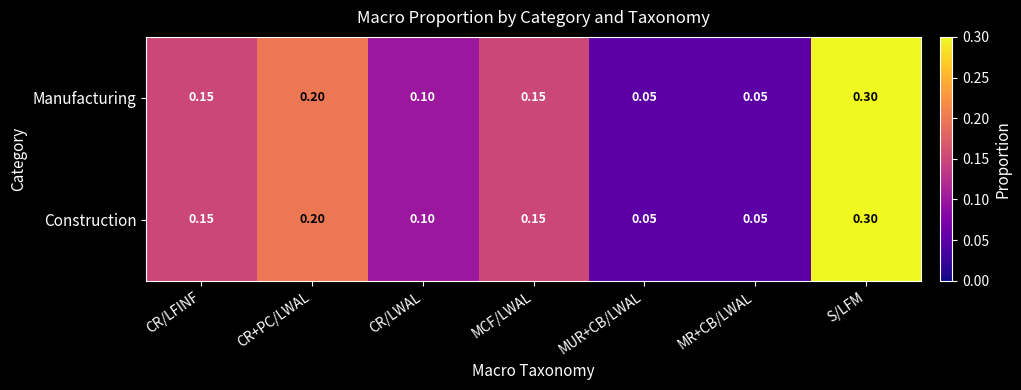

Is the value of Manufacturing at CR/LFINF greater than the value of Construction at MUR+CB/LWAL?

Yes